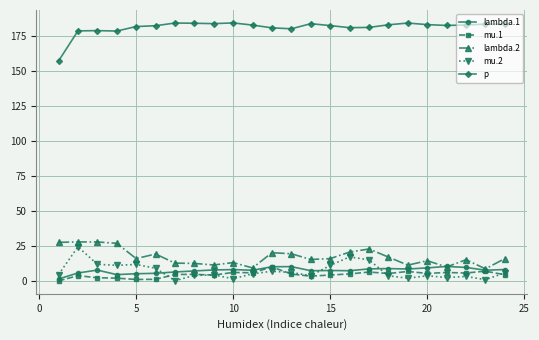

Which series has the largest total across all categories?

p